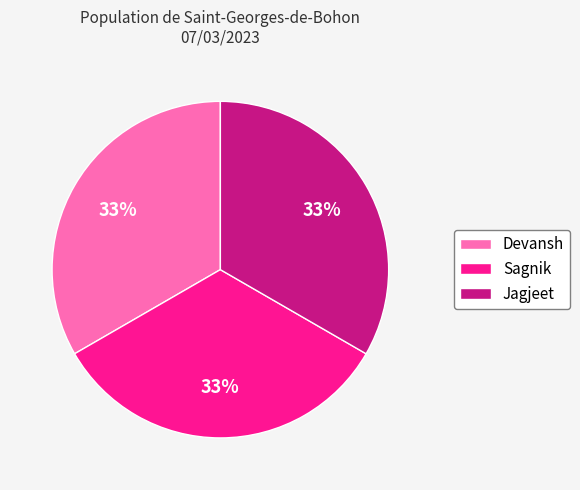

Approximately how many times larger is the value at Sagnik compared to Devansh?

1.0